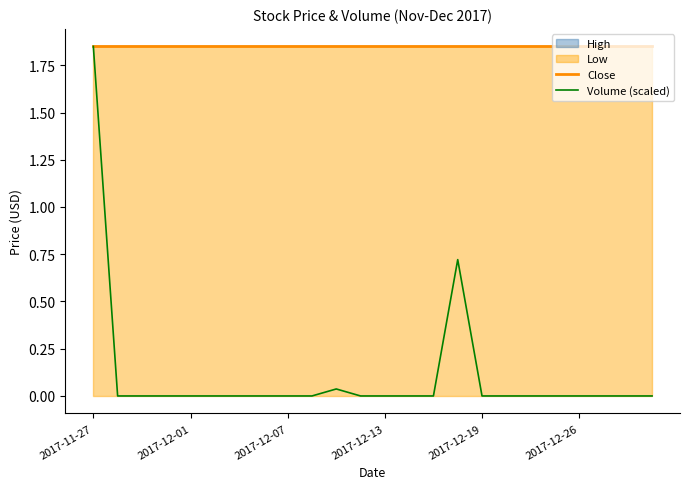

What is the sum of all Volume (scaled) values?

2.6